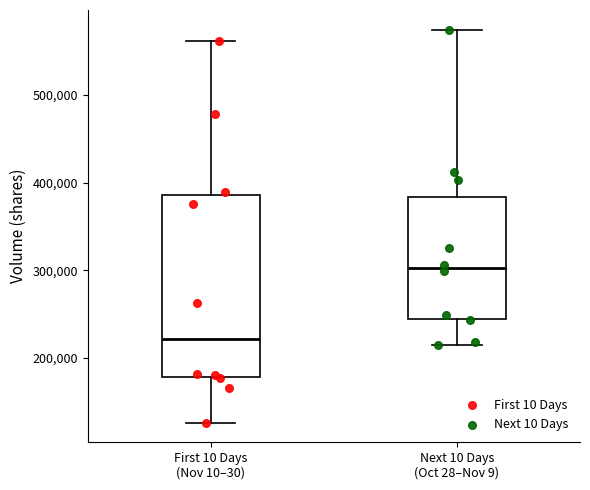

Reading left to right, transcribe this box plot: for each box, give where its median line is, the range the box spans, and where its two whiskers end, as read against the y-axis. The values are not printed on the chart, so give them approximately, as read against the axis.

First 10 Days (Nov 10–30): median 220000, box 180000 to 390000, whiskers 130000 to 560000
Next 10 Days (Oct 28–Nov 9): median 300000, box 240000 to 380000, whiskers 210000 to 570000